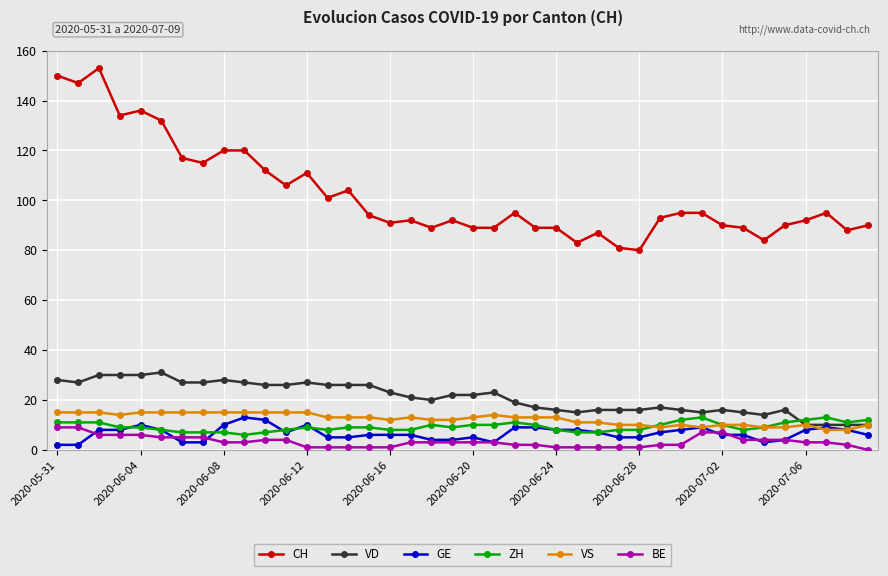

What are all the series names shown in the legend?

CH, VD, GE, ZH, VS, BE